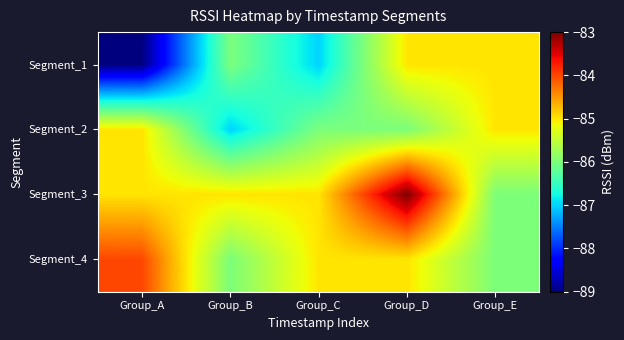

Reading right to left, extract all data points from this chart.

Segment_1: Group_E=-85	Group_D=-85	Group_C=-87	Group_B=-86	Group_A=-89
Segment_2: Group_E=-85	Group_D=-86	Group_C=-86	Group_B=-87	Group_A=-85
Segment_3: Group_E=-86	Group_D=-83	Group_C=-85	Group_B=-85	Group_A=-85
Segment_4: Group_E=-86	Group_D=-85	Group_C=-85	Group_B=-86	Group_A=-84